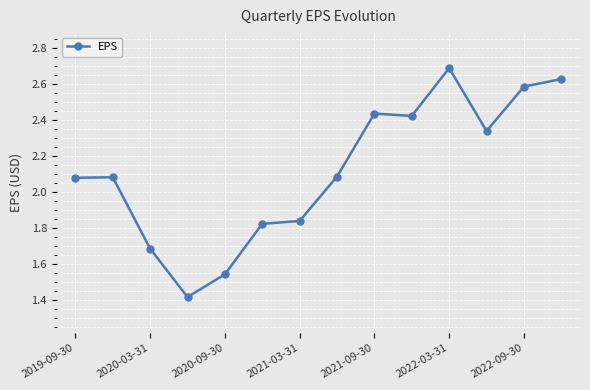

What is the maximum value shown in the chart?

2.7